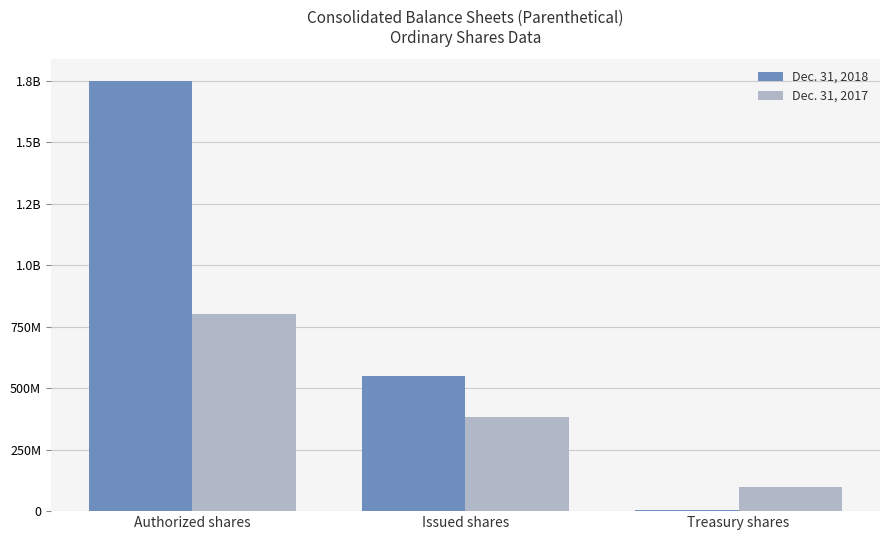

What is the average value of the Dec. 31, 2017 series?

426561420